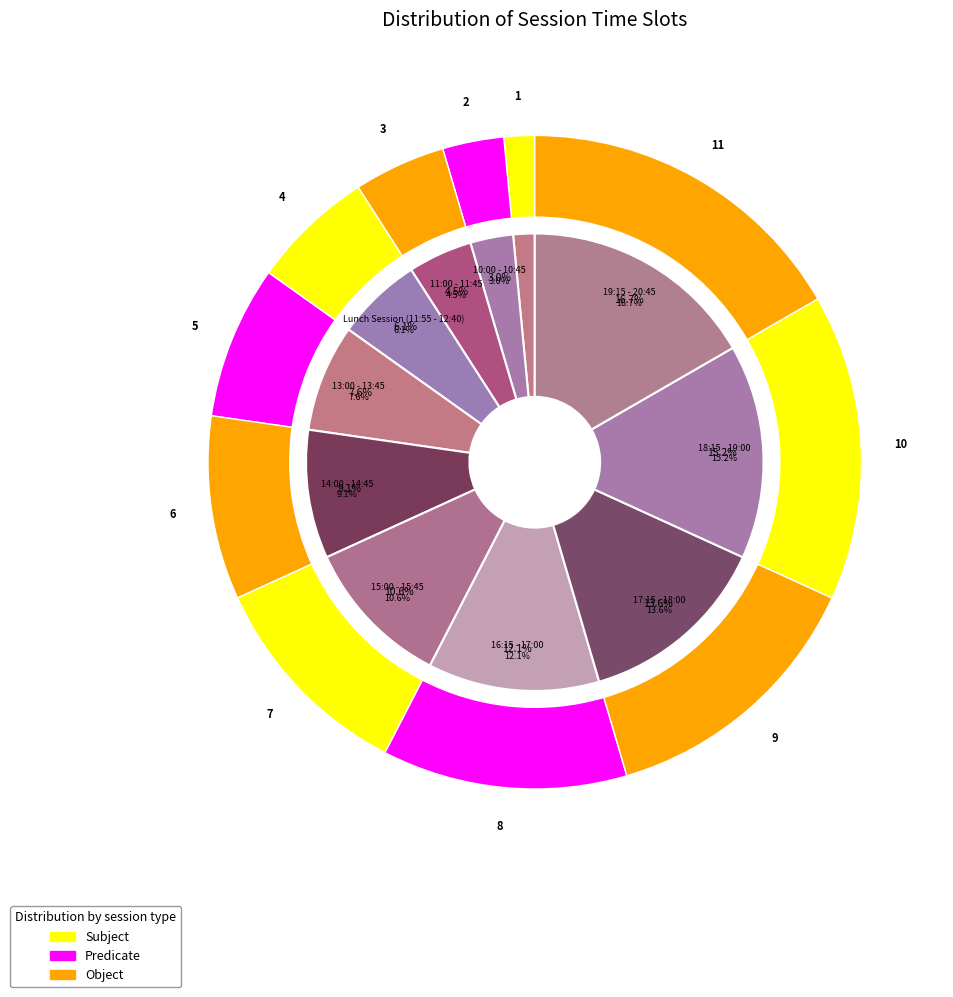

What percentage is the 18:15 - 19:00 slice, to the nearest percent?

15%